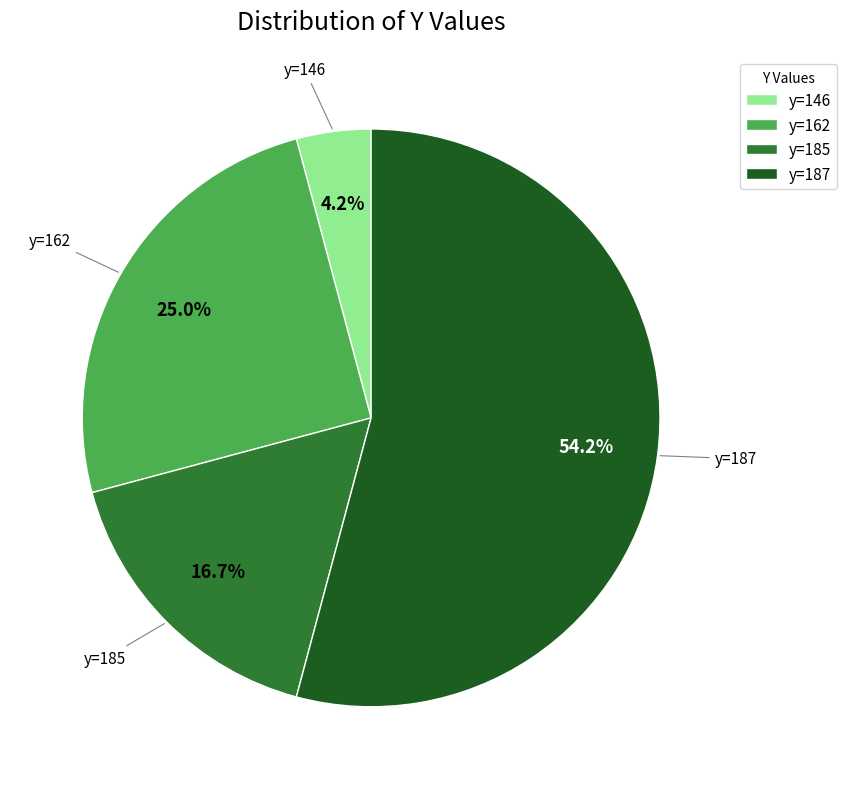

Which category has the biggest portion of the pie?

y=187